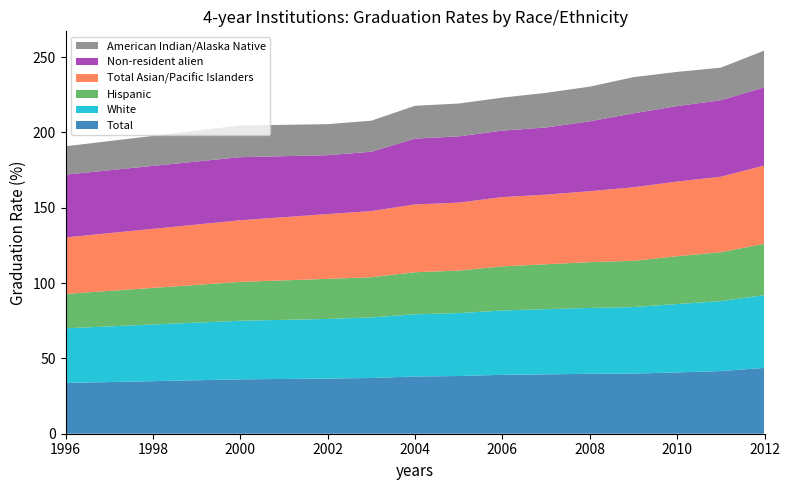

Reading left to right, extract all data points from this chart.

Total: 1996=33.7	2000=36.1	2002=36.6	2003=37.0	2004=38.0	2005=38.3	2006=39.1	2007=39.4	2008=39.8	2009=39.9	2010=40.7	2011=41.6	2012=43.7
White: 1996=36.3	2000=38.9	2002=39.6	2003=40.2	2004=41.3	2005=41.8	2006=42.7	2007=43.3	2008=43.7	2009=44.2	2010=45.4	2011=46.4	2012=48.3
Hispanic: 1996=22.8	2000=25.8	2002=26.6	2003=26.7	2004=27.9	2005=28.2	2006=29.3	2007=29.8	2008=30.4	2009=30.7	2010=31.7	2011=32.5	2012=34.1
Total Asian/Pacific Islanders: 1996=37.5	2000=40.9	2002=43.0	2003=43.9	2004=45.0	2005=45.1	2006=46.0	2007=46.2	2008=47.1	2009=48.8	2010=49.6	2011=50.1	2012=52.0
Non-resident alien: 1996=41.7	2000=41.9	2002=39.1	2003=39.4	2004=43.7	2005=44.0	2006=44.1	2007=44.6	2008=46.4	2009=49.1	2010=50.1	2011=50.8	2012=51.9
American Indian/Alaska Native: 1996=18.8	2000=21.0	2002=20.6	2003=20.6	2004=21.8	2005=21.8	2006=21.9	2007=23.0	2008=23.0	2009=24.0	2010=22.7	2011=21.6	2012=24.4